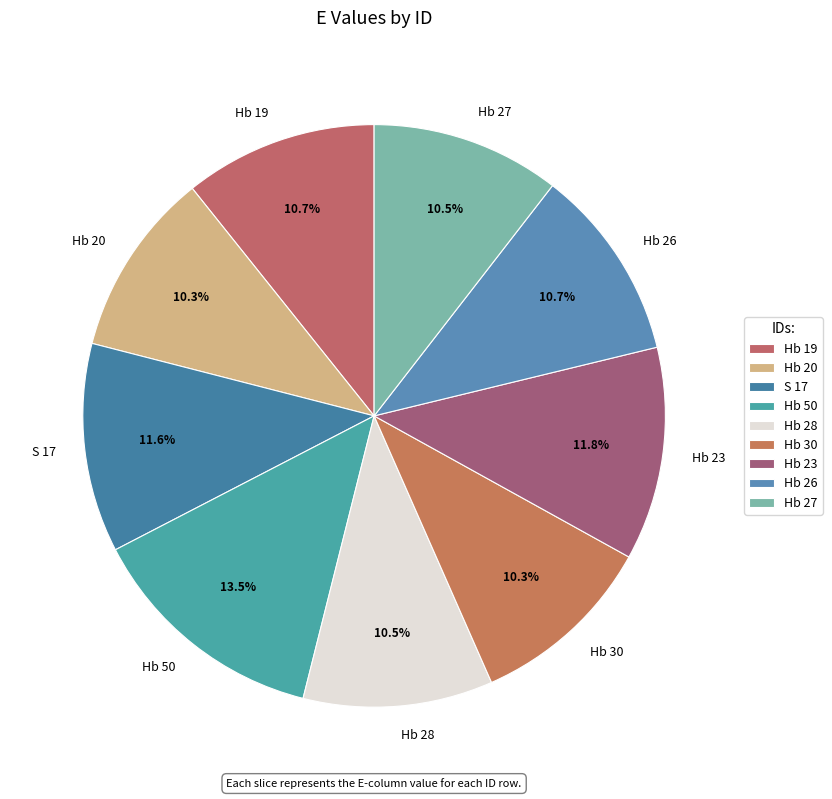

Is the sum of Hb 23 and Hb 30 greater than half?

No